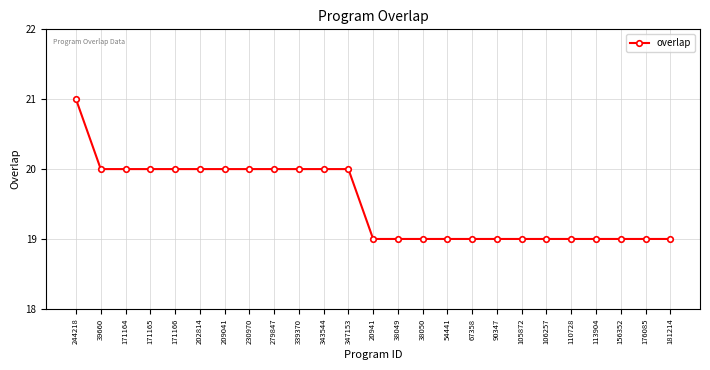

What is the value of the 2nd point from the left?

20